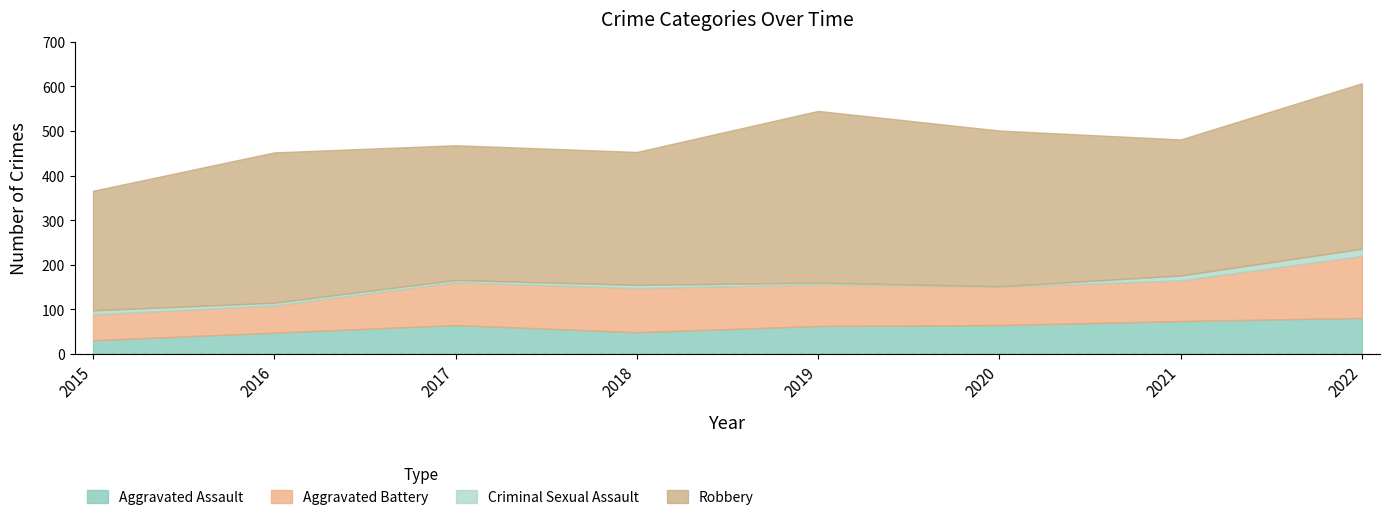

What is the spread (max minus min) of values at 2022?

355